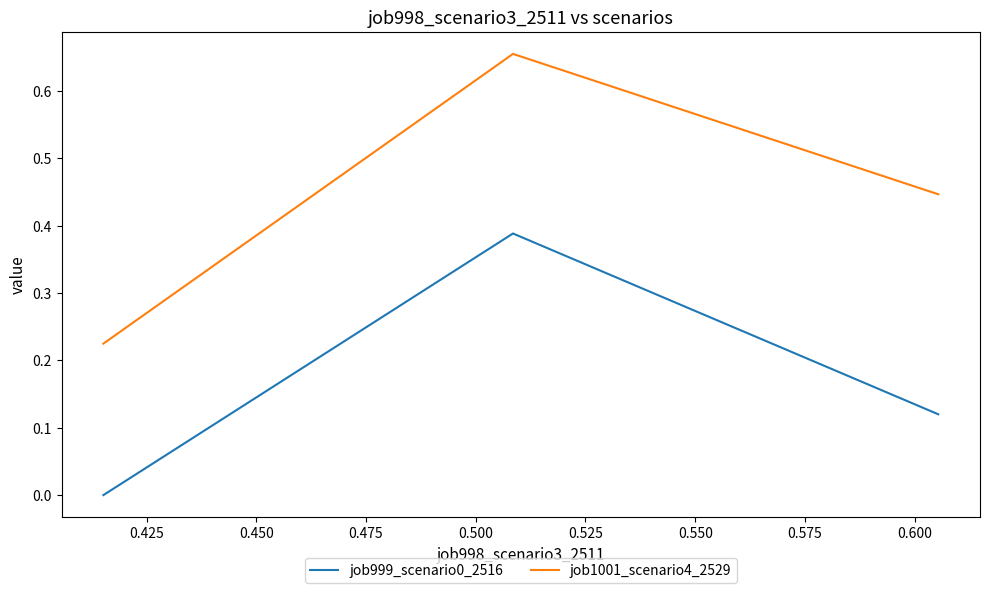

What is the sum of all job1001_scenario4_2529 values?

1.3